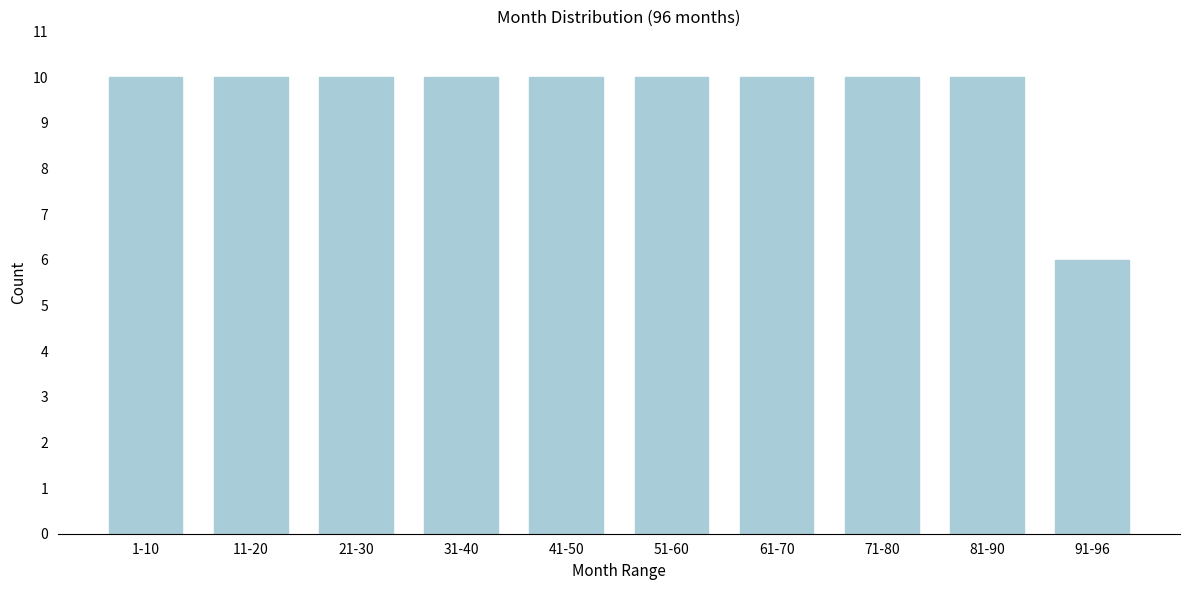

Reading left to right, transcribe all the data shown in this chart.

1-10=10	11-20=10	21-30=10	31-40=10	41-50=10	51-60=10	61-70=10	71-80=10	81-90=10	91-96=6